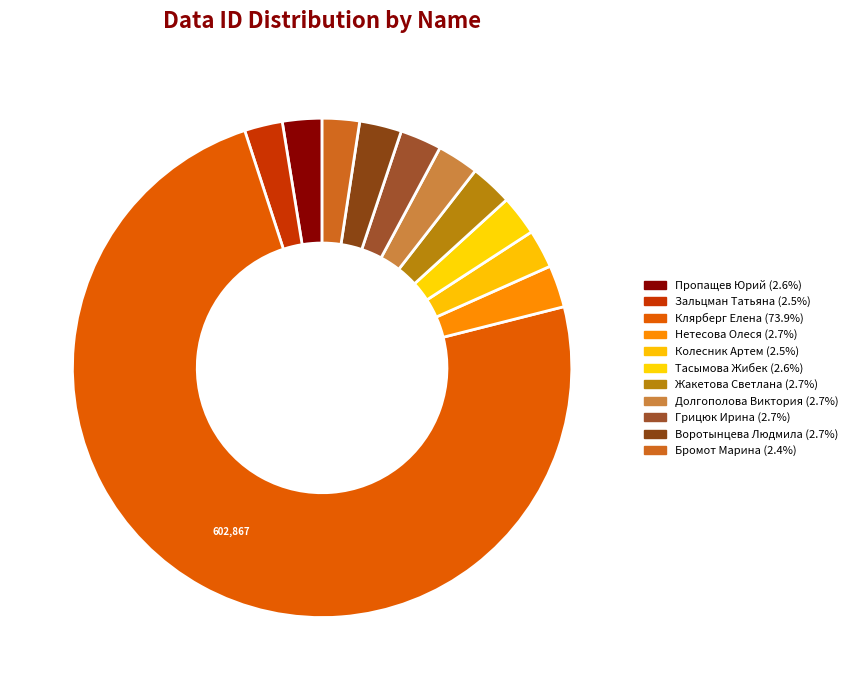

Do Бромот Марина and Грицюк Ирина together represent more than half of the pie?

No